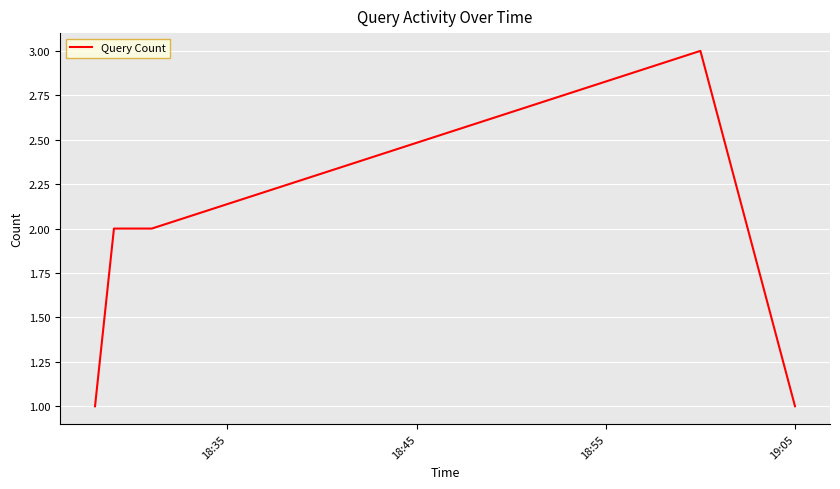

What is the maximum value shown in the chart?

3